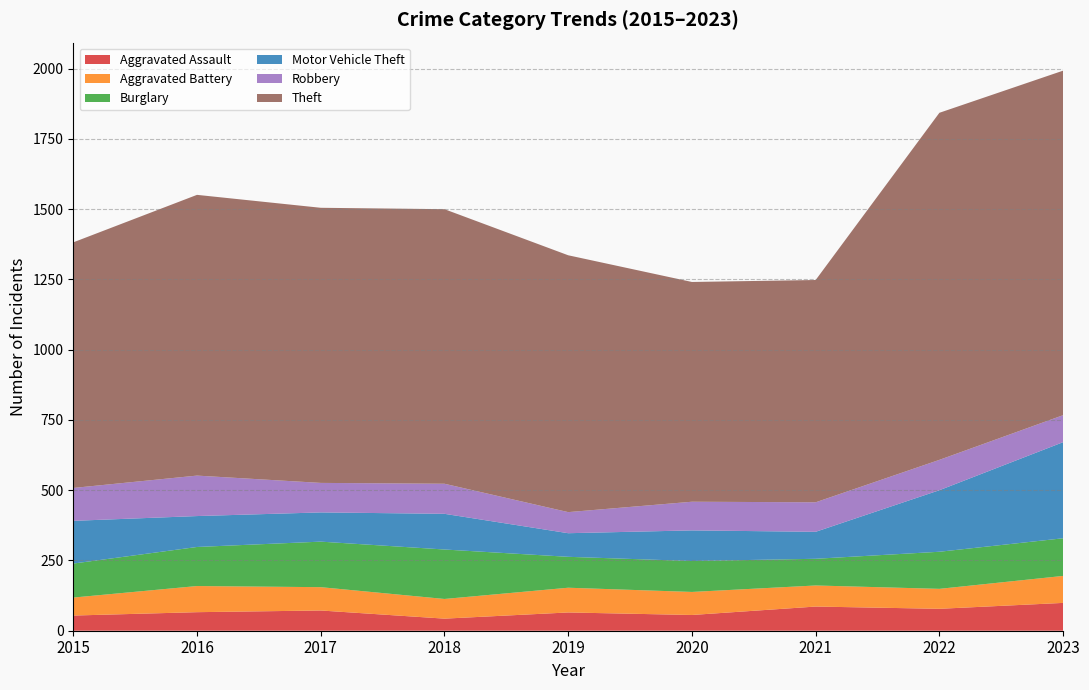

Reading left to right, transcribe all the data shown in this chart.

Aggravated Assault: 54	66	72	43	65	56	86	78	99
Aggravated Battery: 64	93	83	70	88	82	75	71	96
Burglary: 121	139	162	176	110	110	95	132	134
Motor Vehicle Theft: 152	110	104	127	84	109	96	219	342
Robbery: 117	144	105	107	75	102	105	108	96
Theft: 874	999	979	977	914	782	791	1235	1226